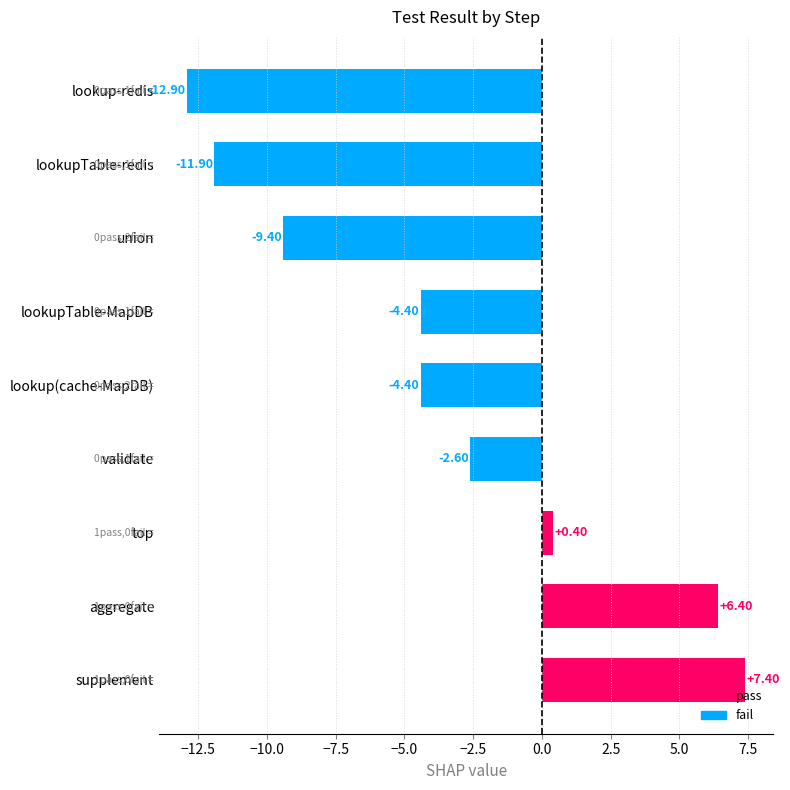

What is the ratio of the value at aggregate to the value at supplement?

0.9